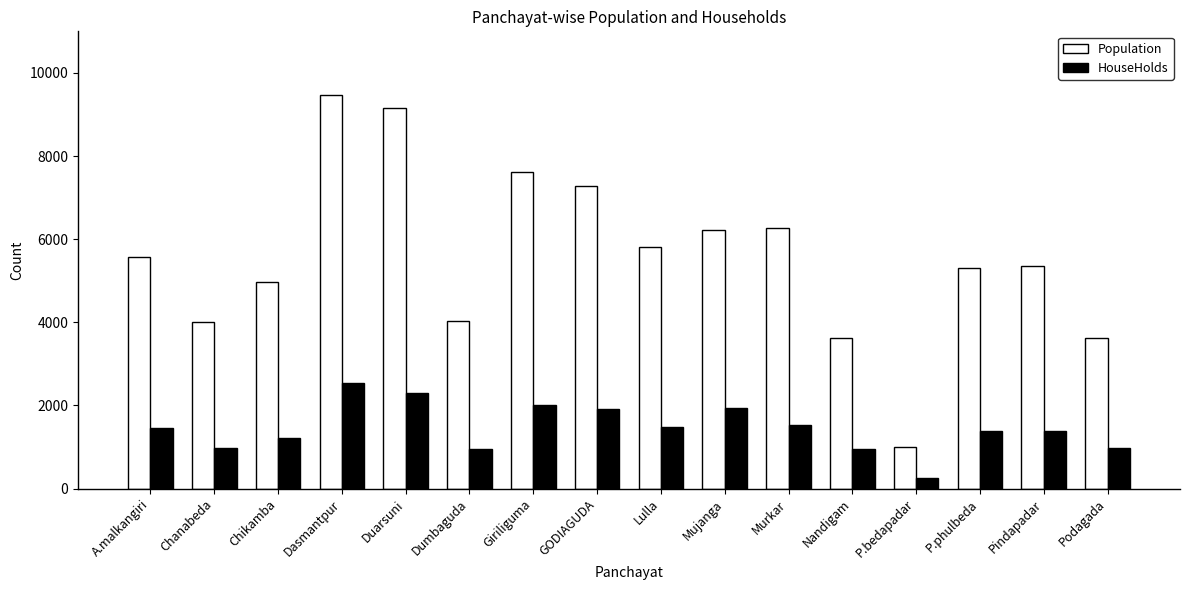

What is the average value of the HouseHolds series?

1454